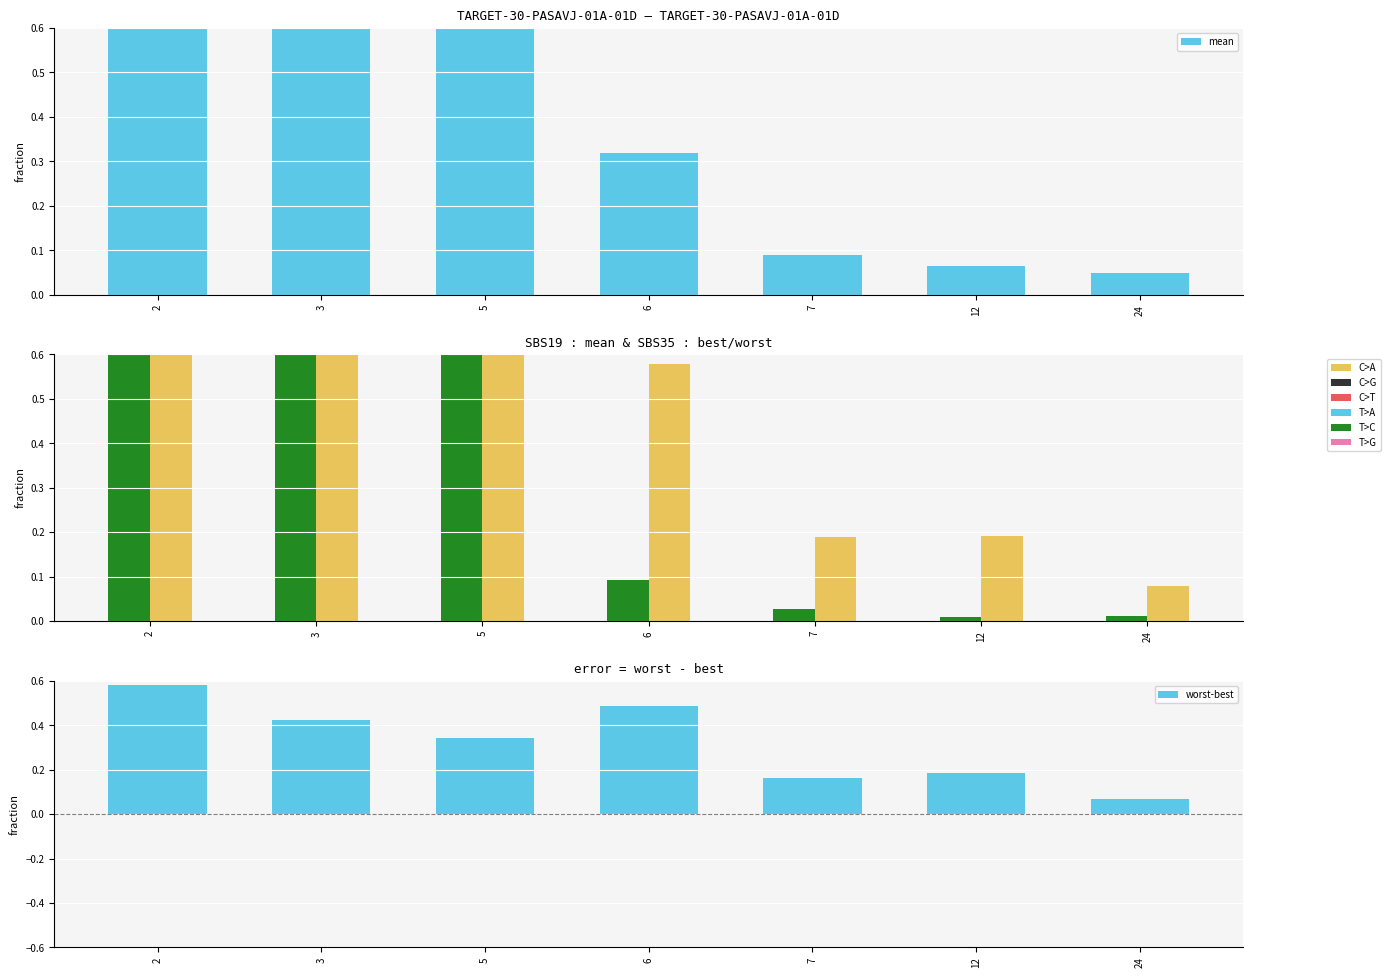

Which series has the largest range (max minus min)?

worst